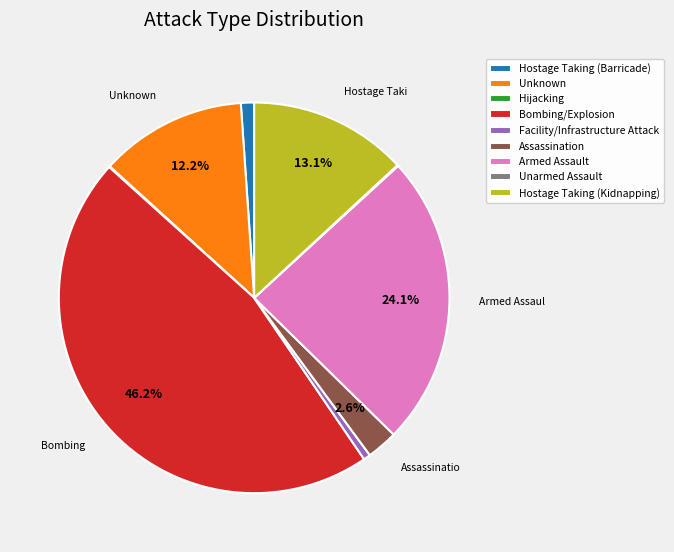

To the nearest percent, what percentage of the pie is Bombing/Explosion?

46%